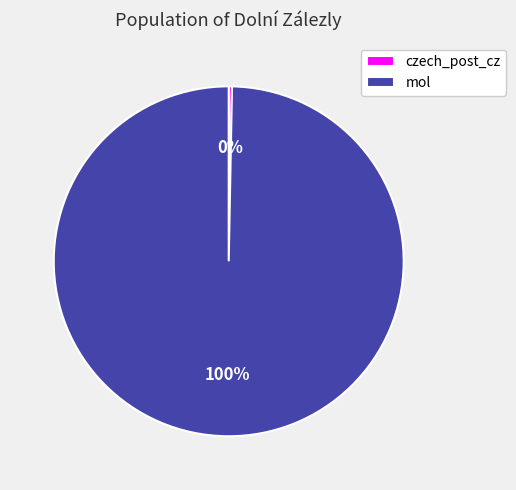

Is mol the majority of the pie?

Yes